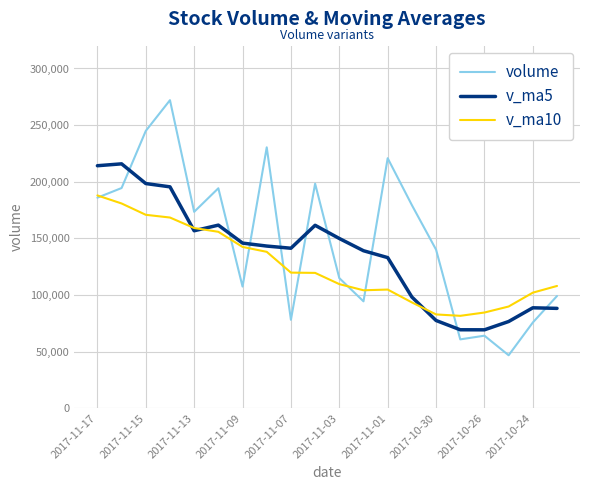

Rank the series by their average value, from lowest to highest.

v_ma10, v_ma5, volume